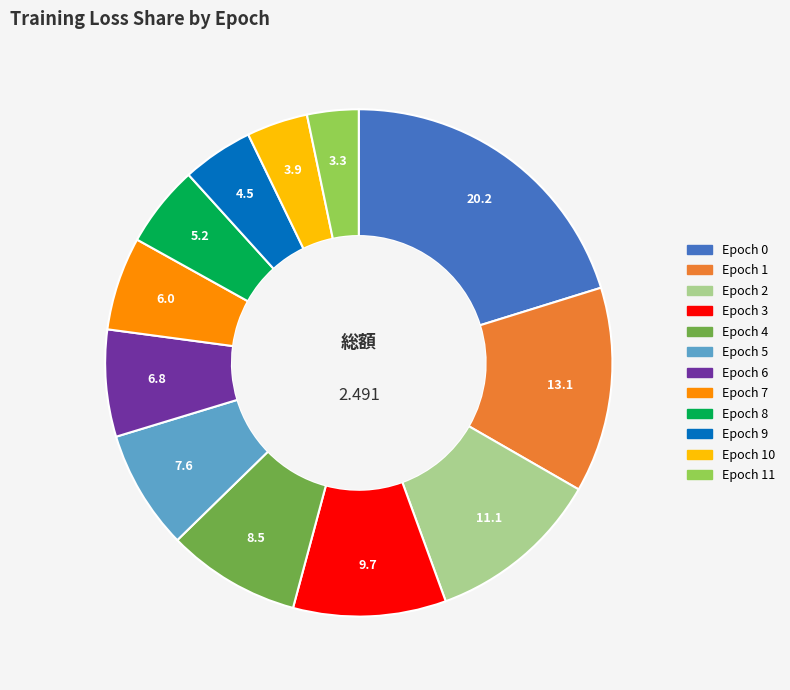

Does any single category account for the majority?

No